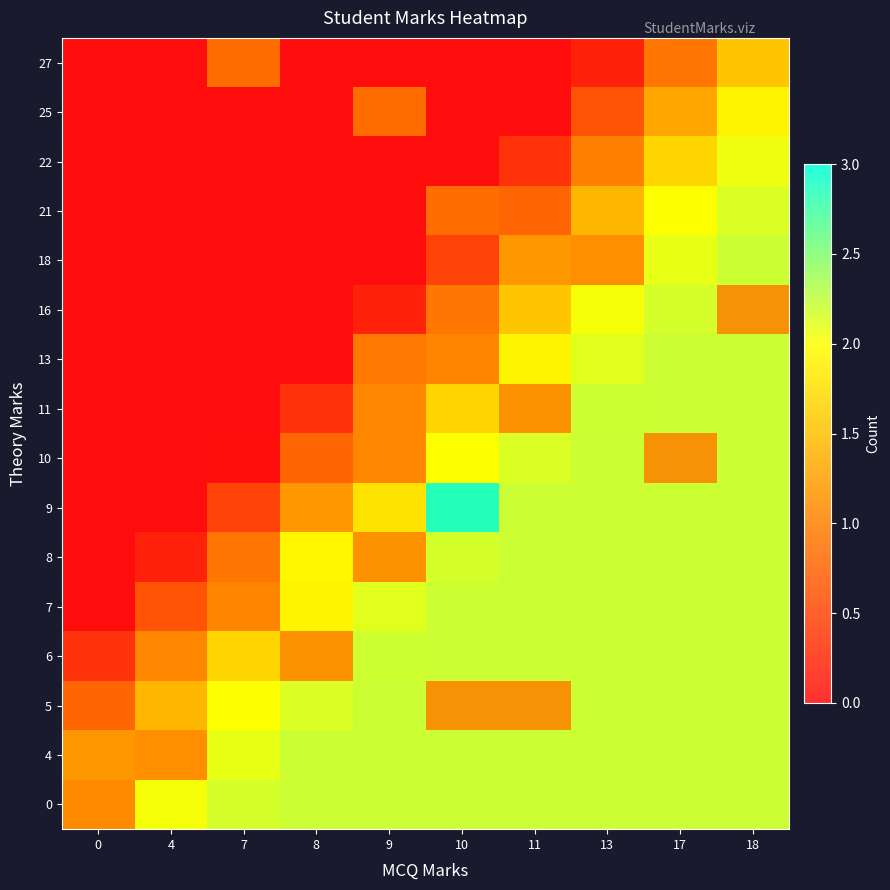

How many distinct data groups are displayed?

16